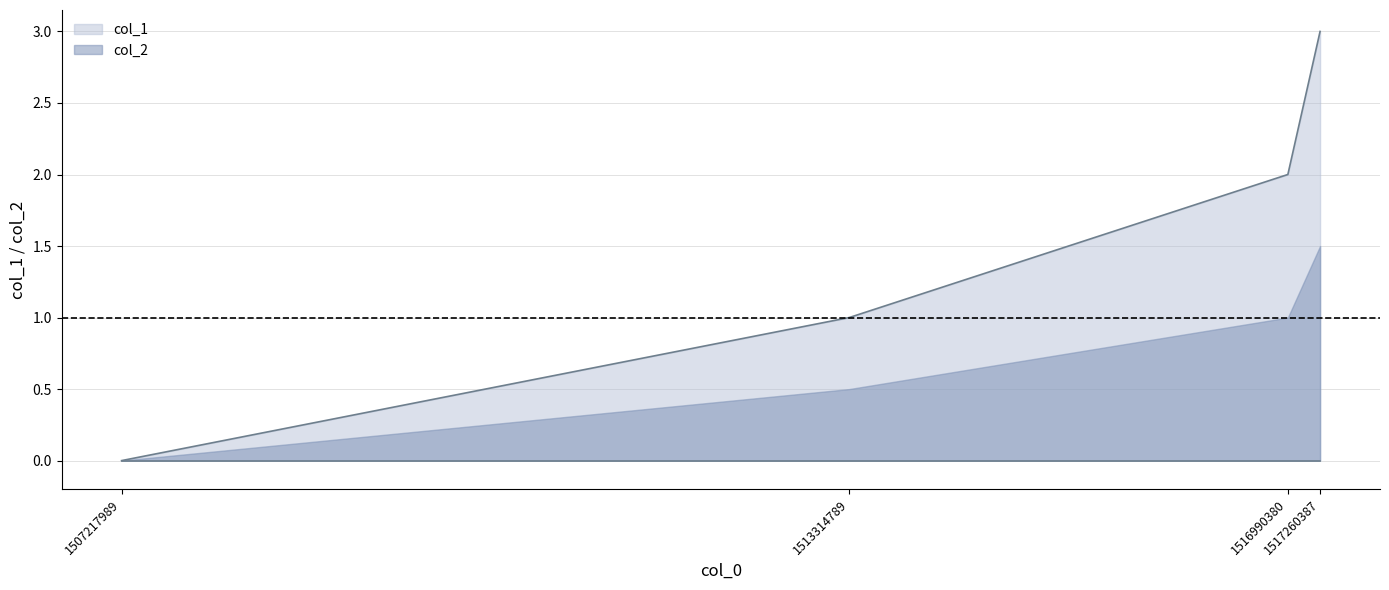

How many lines are shown in the chart?

2